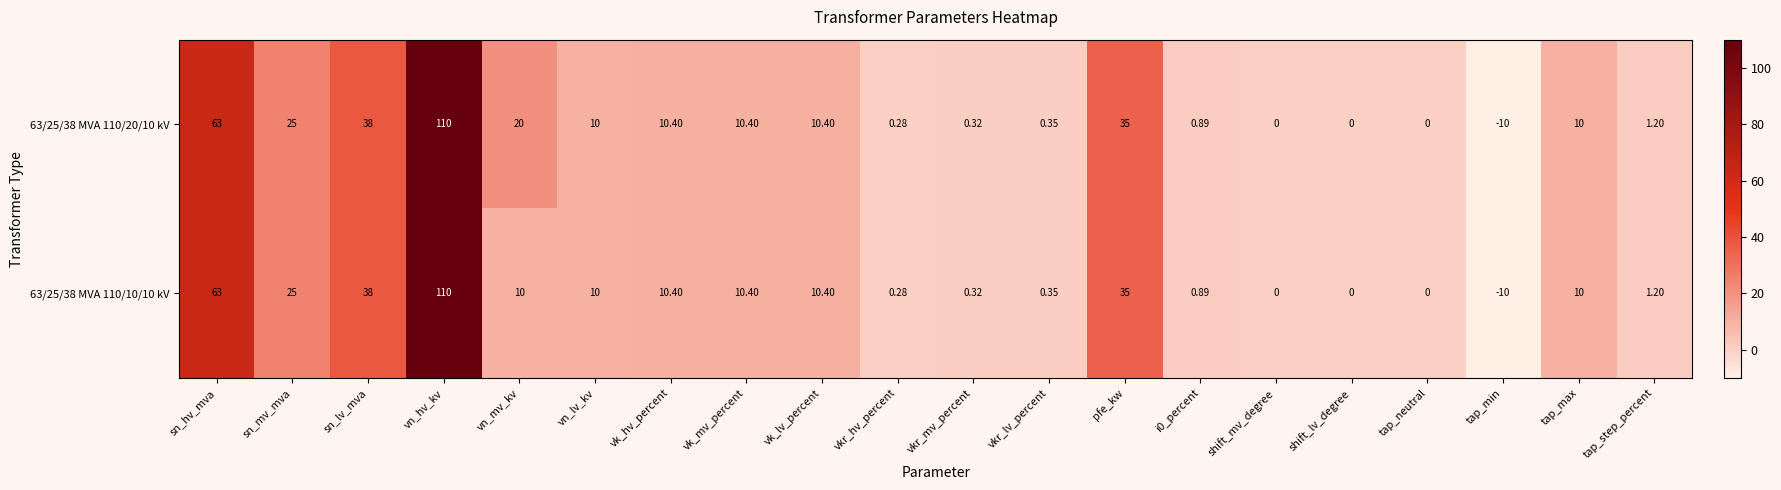

At which category is the sum across all series the highest?

vn_hv_kv